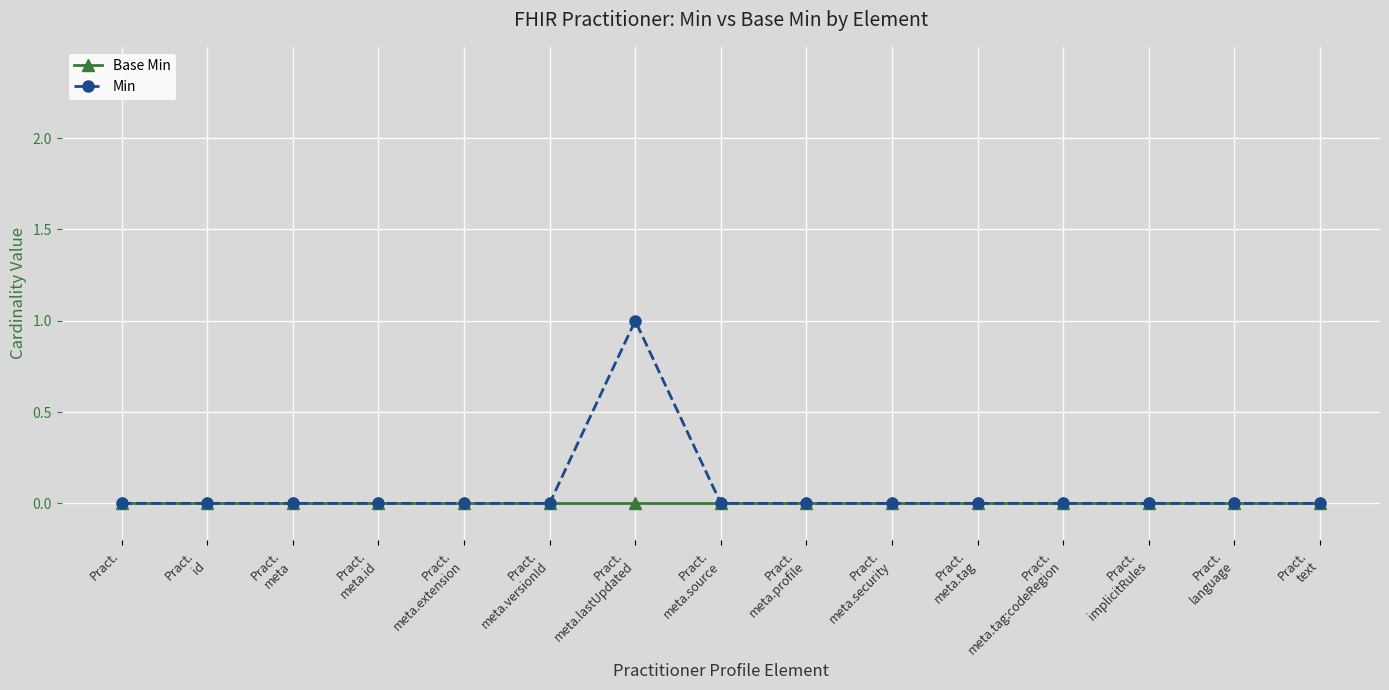

Rank the series by their maximum value, from lowest to highest.

Base Min, Min